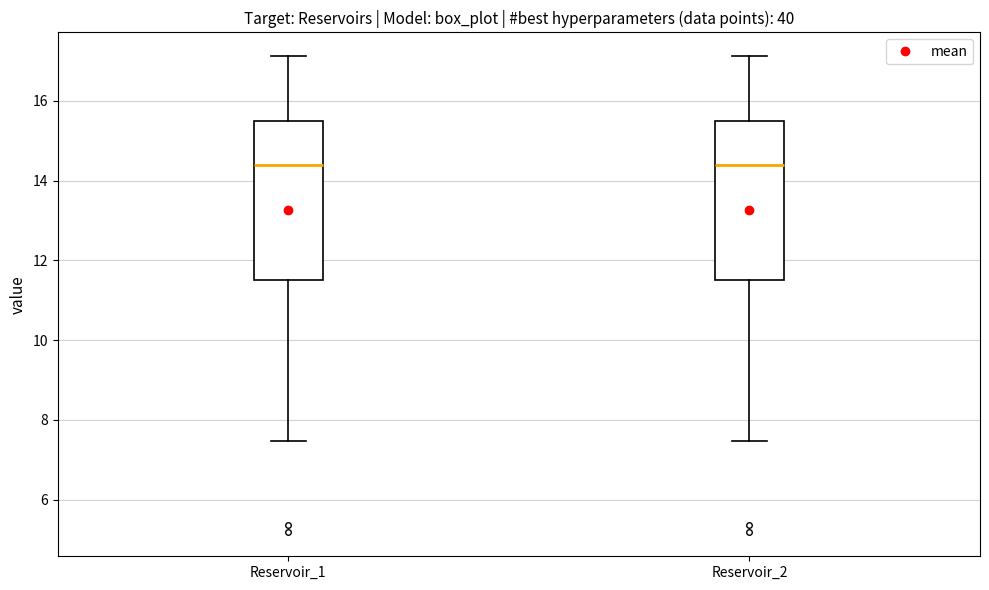

Reading left to right, transcribe this box plot: for each box, give where its median line is, the range the box spans, and where its two whiskers end, as read against the y-axis. The values are not printed on the chart, so give them approximately, as read against the axis.

Reservoir_1: median 14.4, box 11.6 to 15.4, whiskers 7.4 to 17.2
Reservoir_2: median 14.4, box 11.6 to 15.4, whiskers 7.4 to 17.2